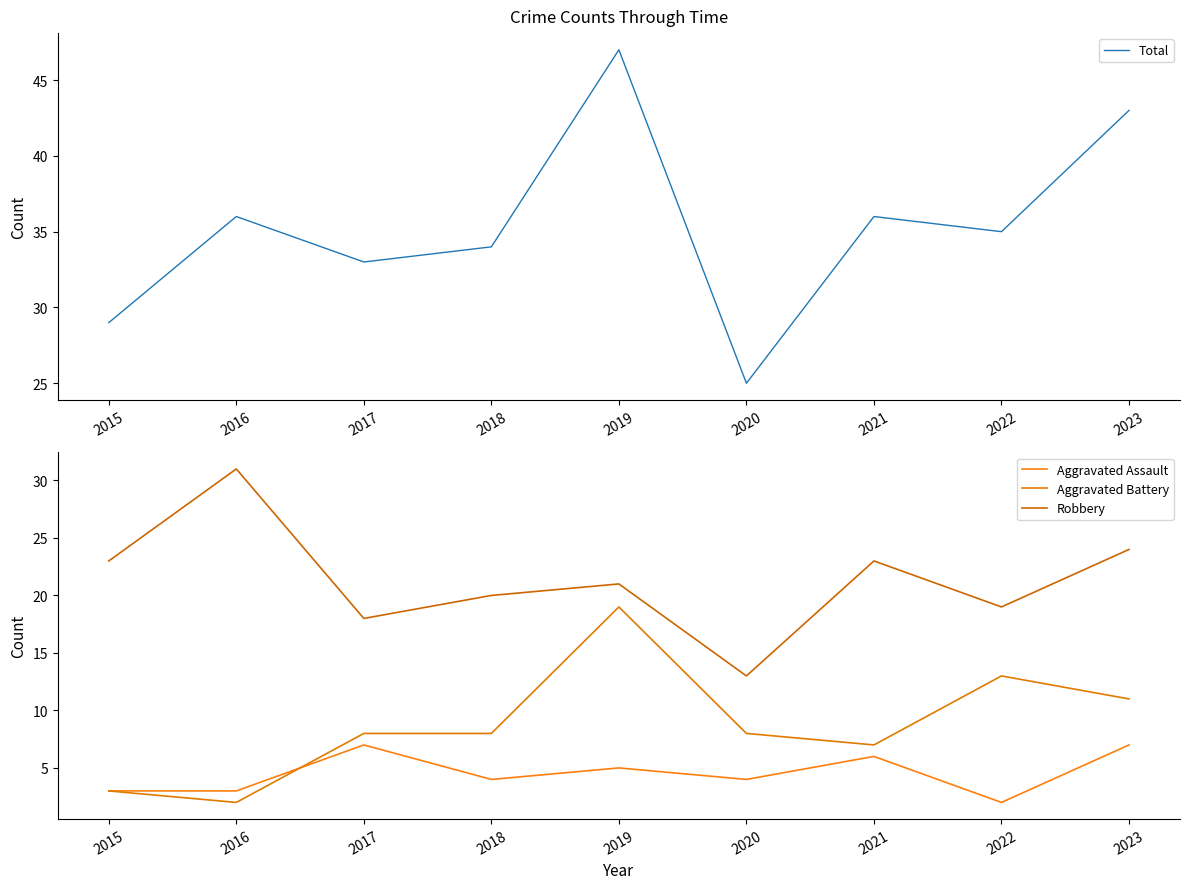

What is the smallest value displayed?

2